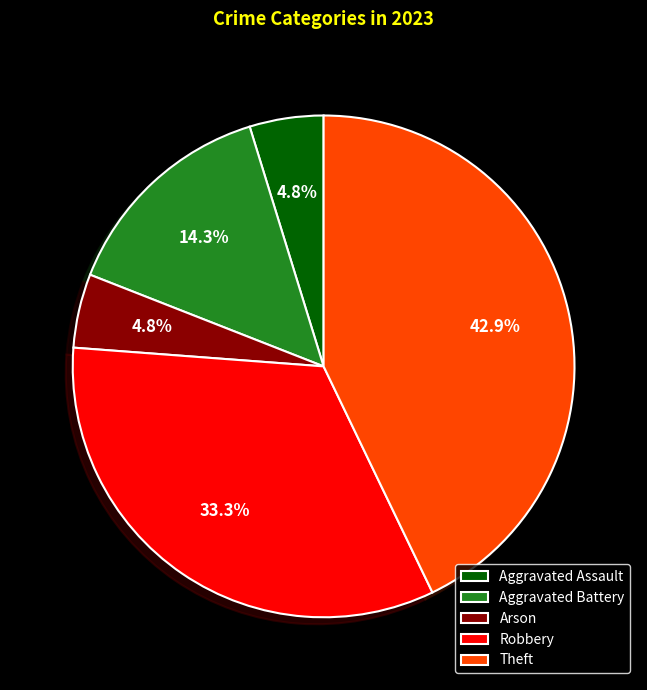

Is there a majority slice in this chart?

No